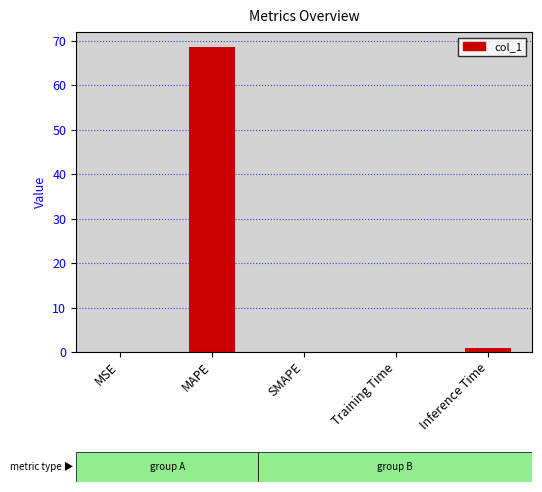

Which label corresponds to the largest value in the chart?

MAPE